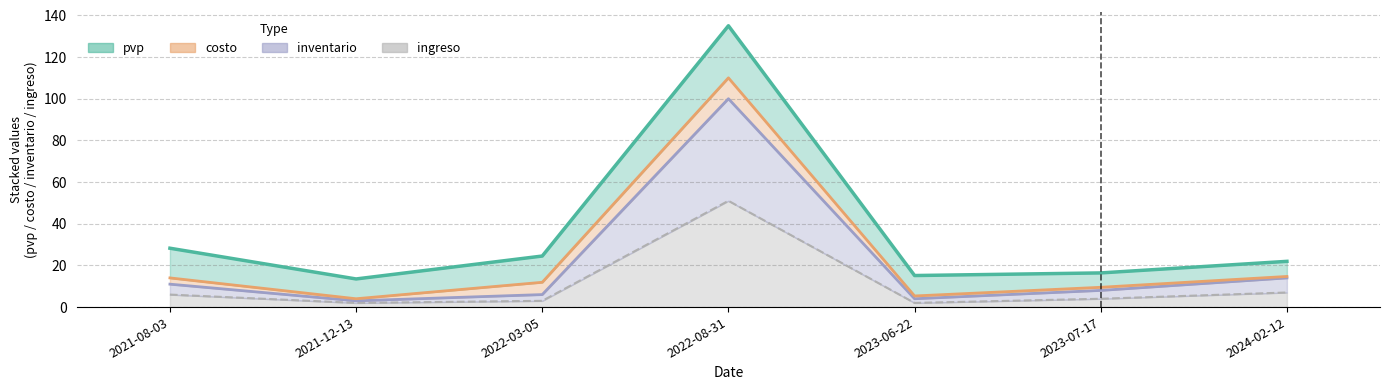

At which category does ingreso reach its first local valley?

2021-12-13